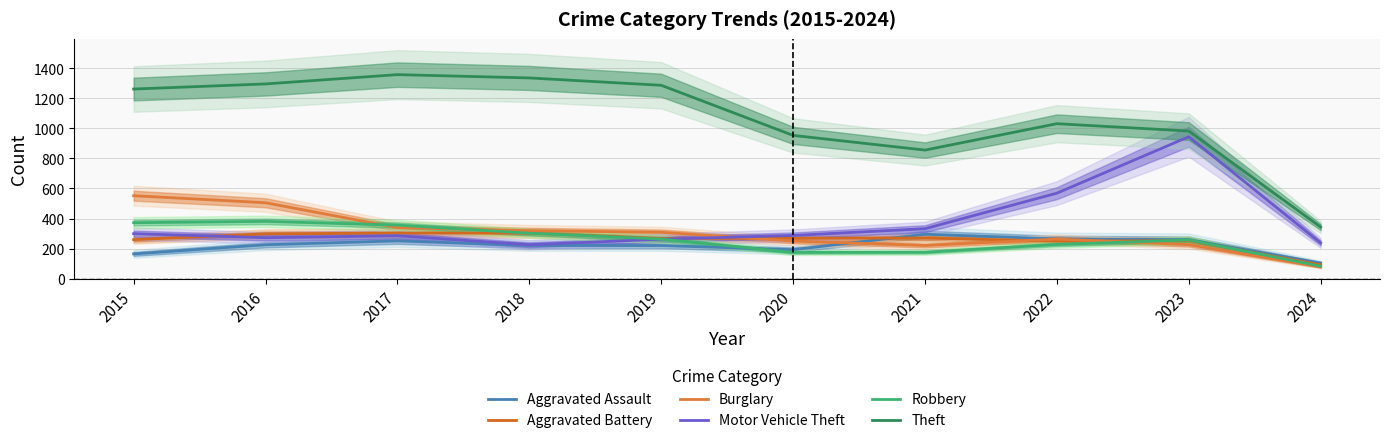

How many data points in Motor Vehicle Theft are above 287?

4